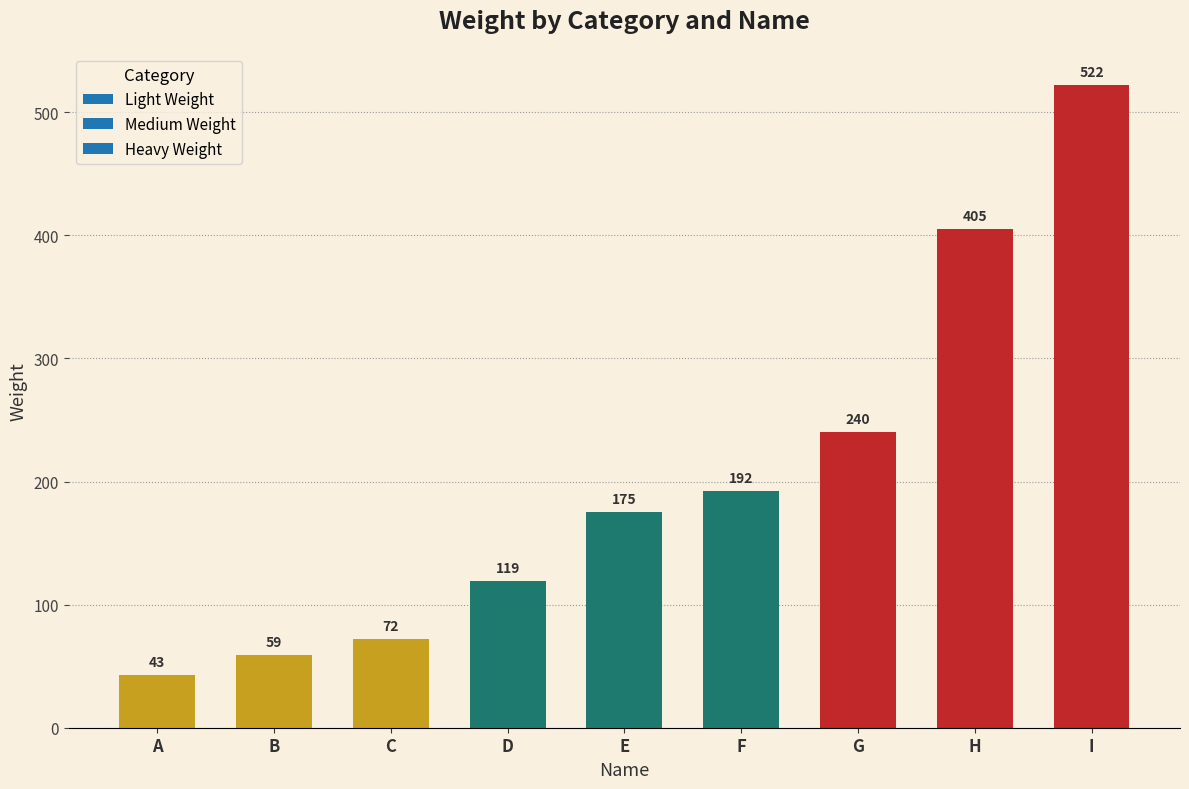

What is the minimum value shown in the chart?

43